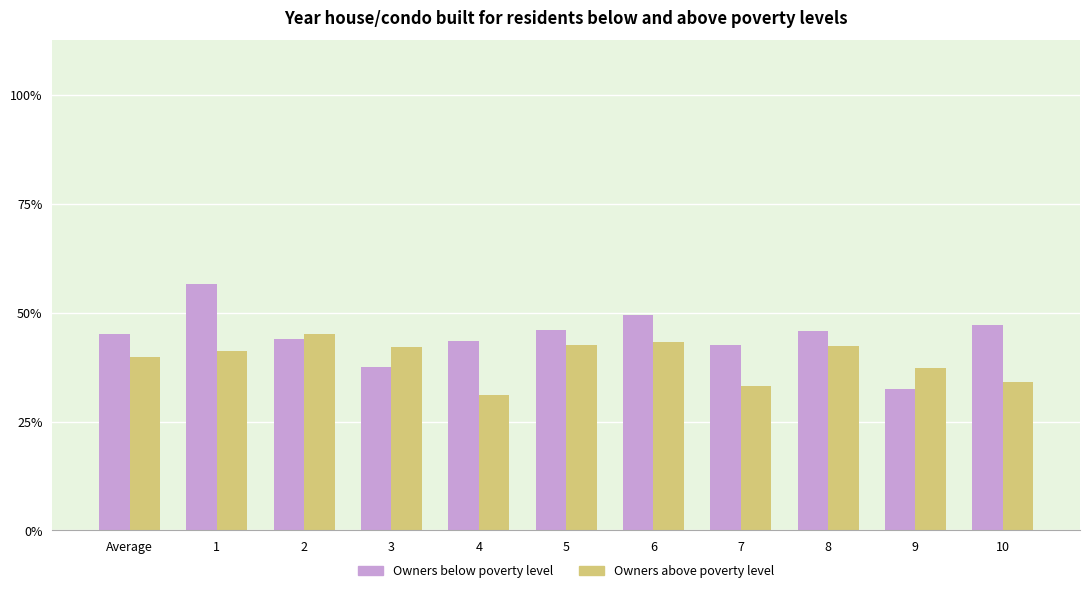

Rank the series by their average value, from highest to lowest.

Owners below poverty level, Owners above poverty level